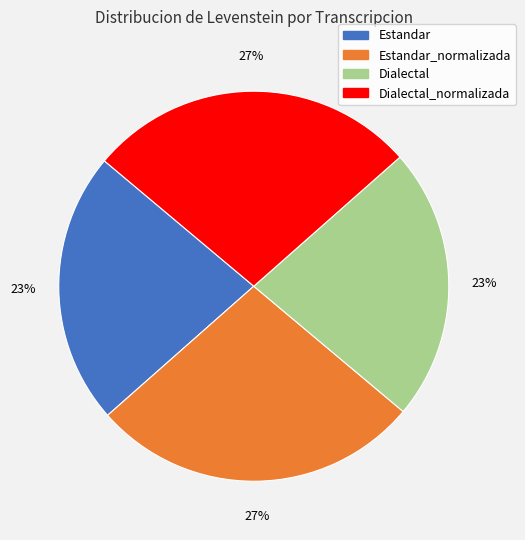

To the nearest percent, what portion does Estandar represent?

23%